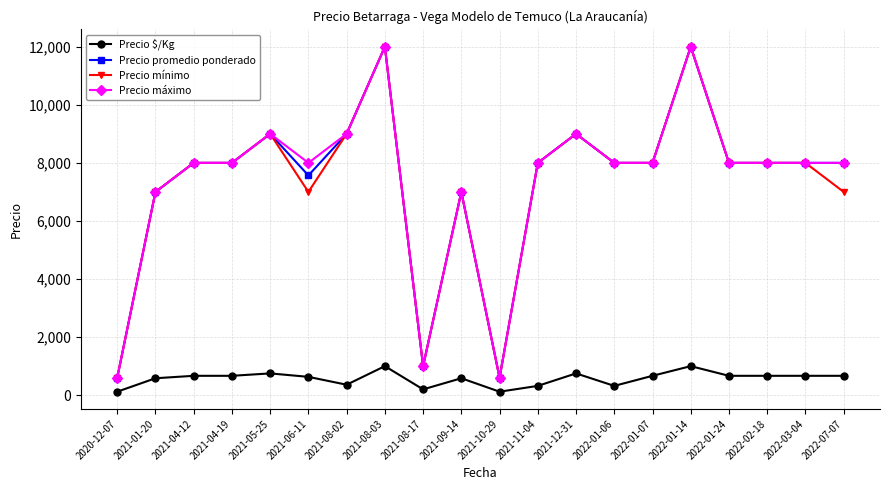

What is the approximate value of Precio máximo at 2021-10-29, to the nearest 100?

600